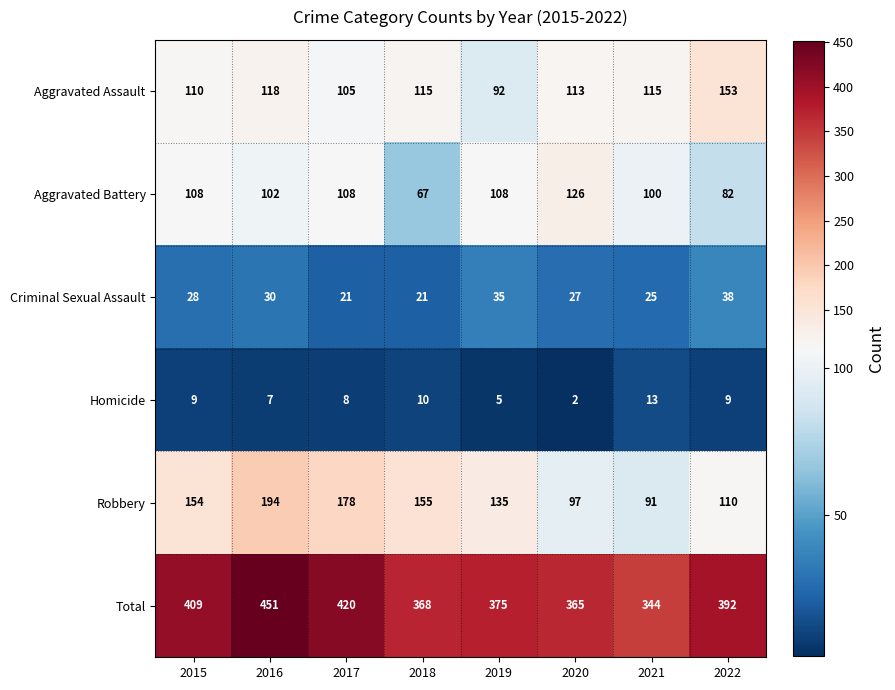

Read the Homicide value at 2017.

8